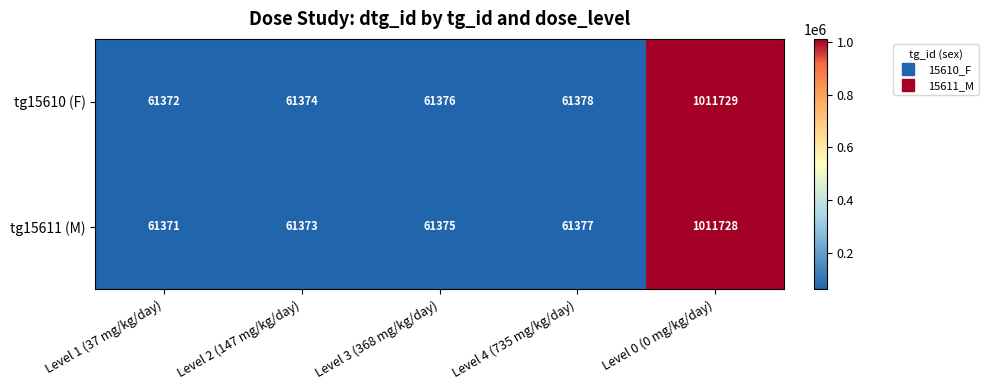

What is the sum of the tg15611 (M) values at Level 2 (147 mg/kg/day) and Level 0 (0 mg/kg/day)?

1073101